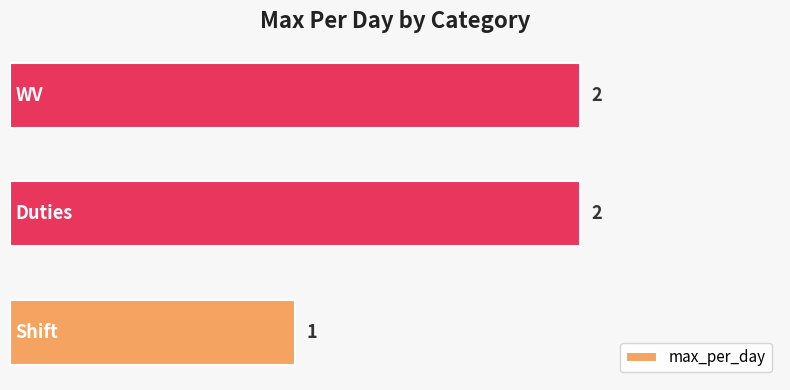

Count the values in the range 1 to 2.

3